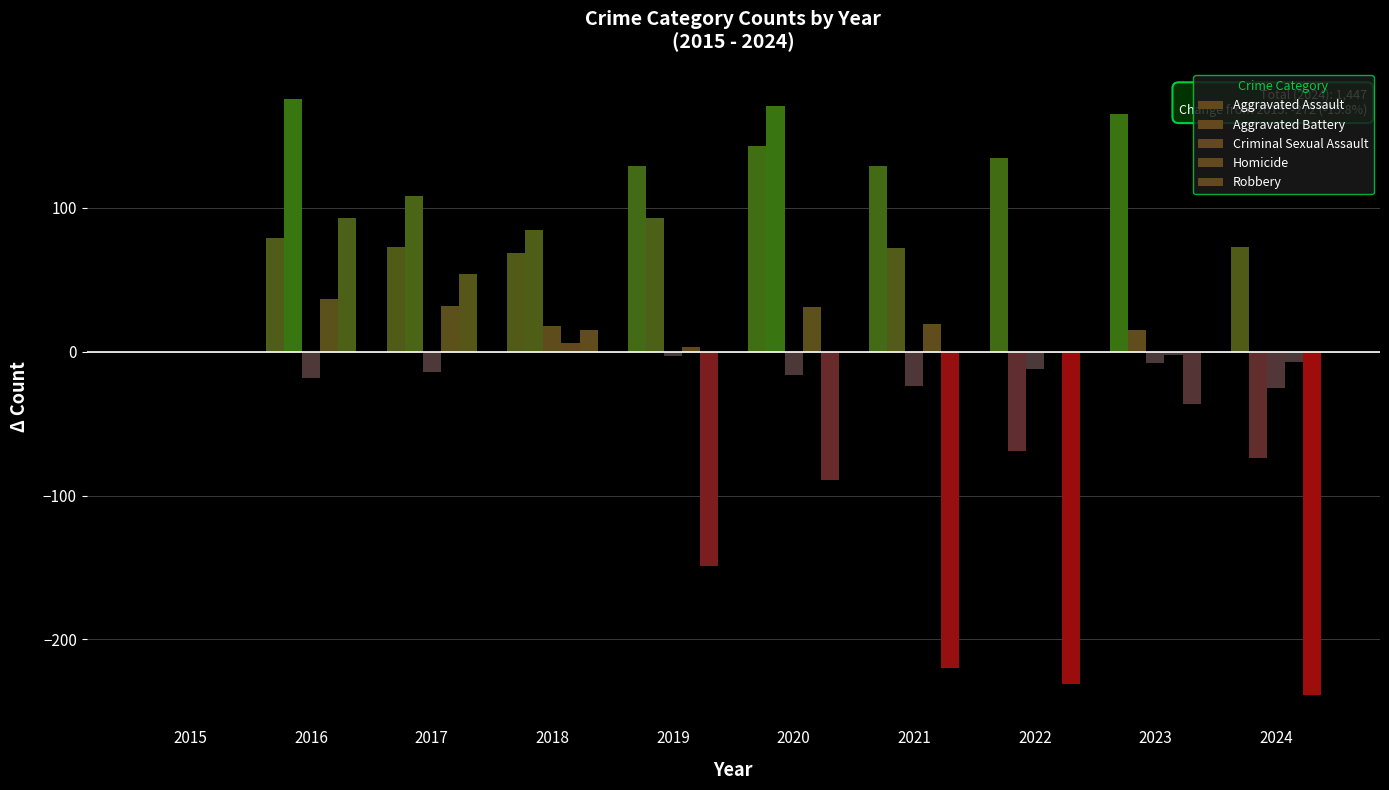

What is the value of the Robbery bar at the 5th from the left?

-149